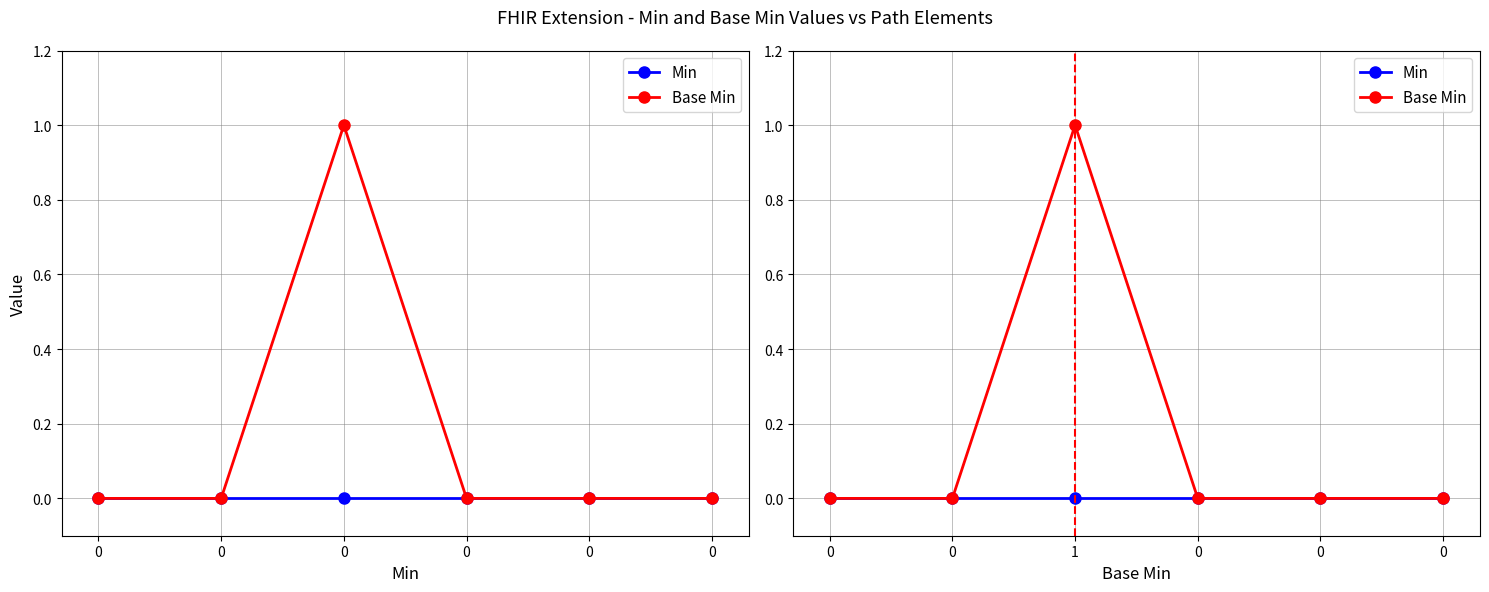

True or false: Min and Base Min intersect in this chart.

False